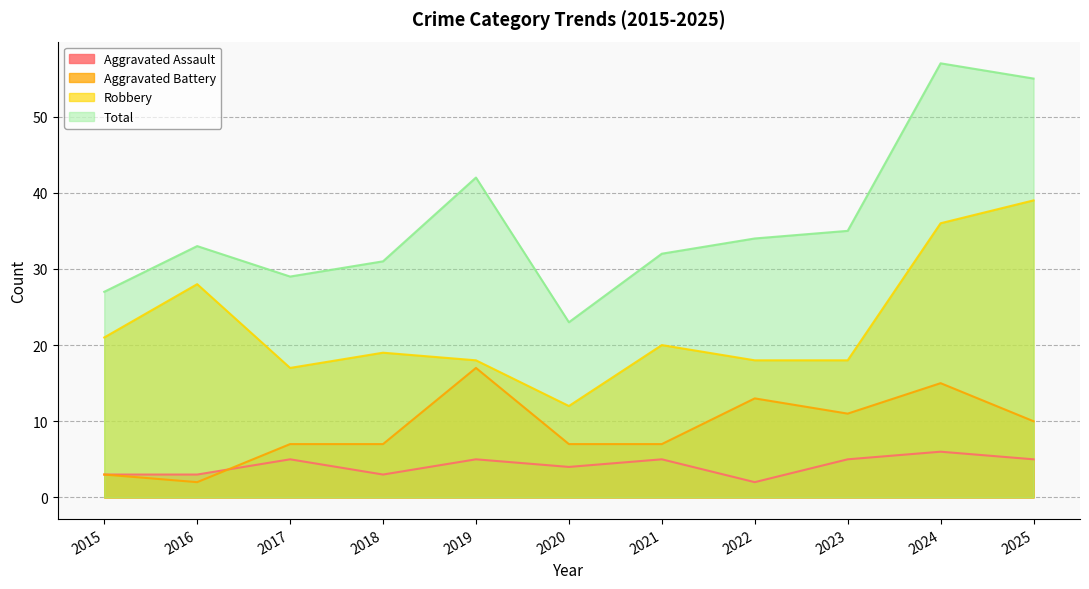

Is the value of Total at 2020 greater than the value of Aggravated Assault at 2016?

Yes